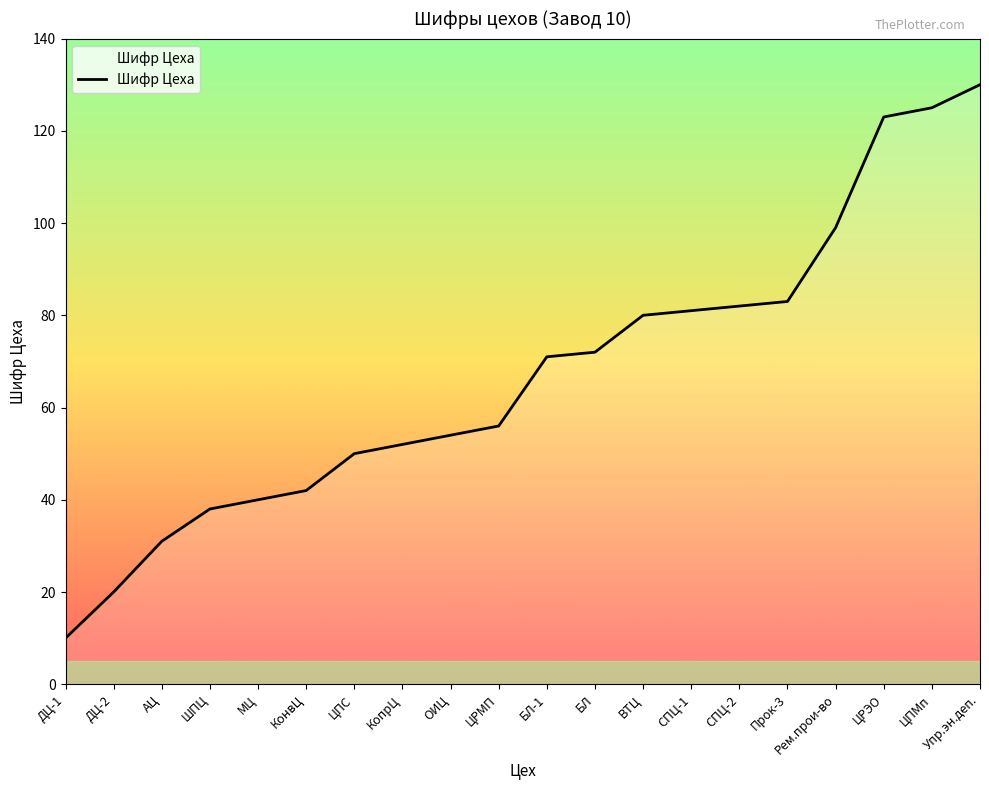

The chart shows a value of 199 at ЦРЭО. True or false?

False